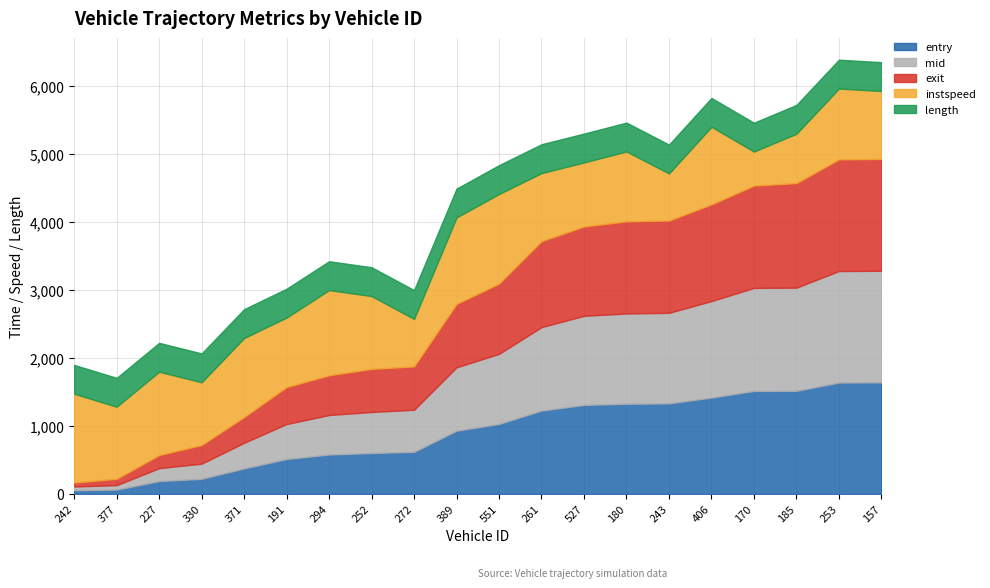

What is the difference between the maximum and minimum values in the mid series?

1584.9